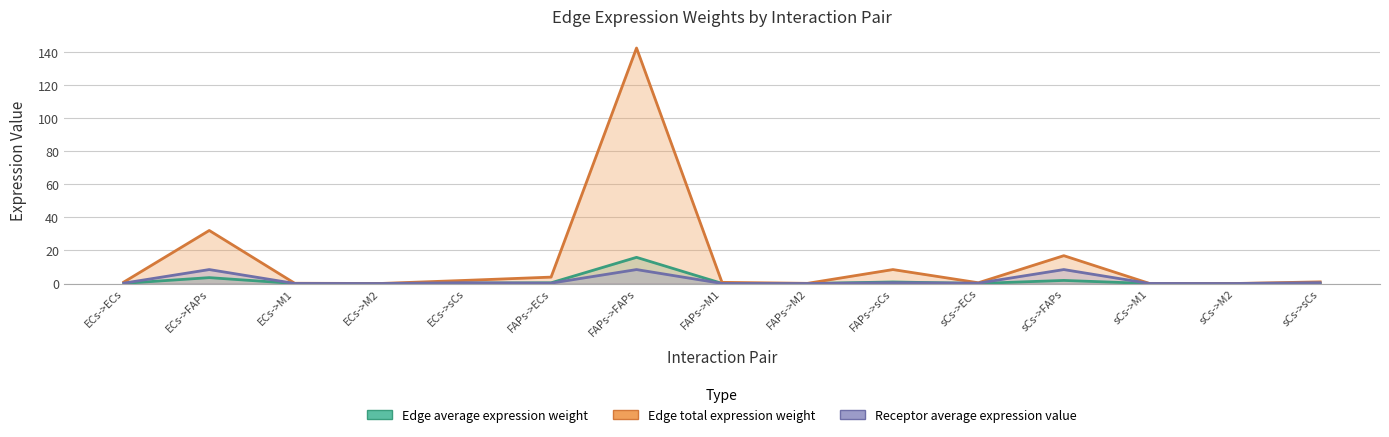

At which category does the chart reach its peak across all series?

FAPs->FAPs